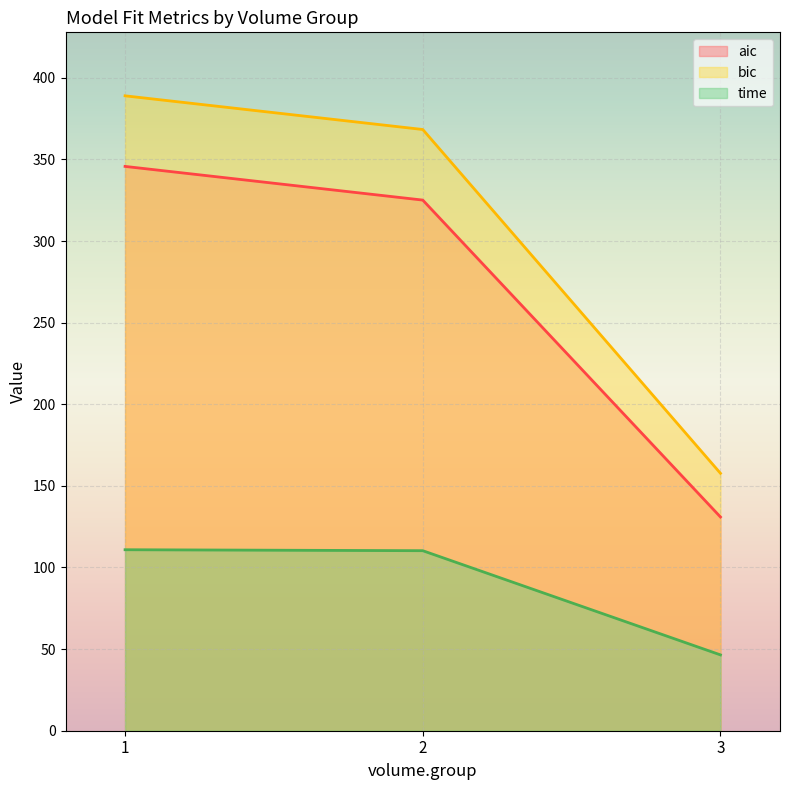

At which label is aic closest to 238?

2